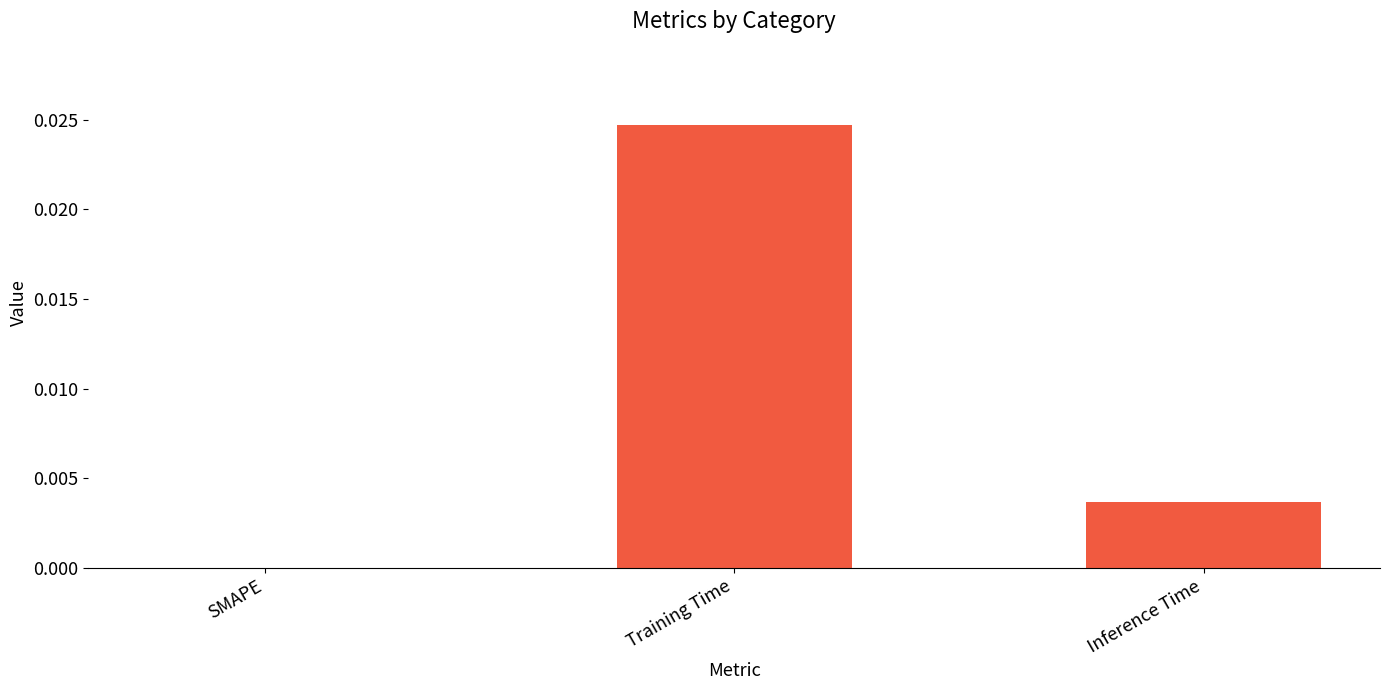

True or false: the data shows 0.0 at Inference Time.

True